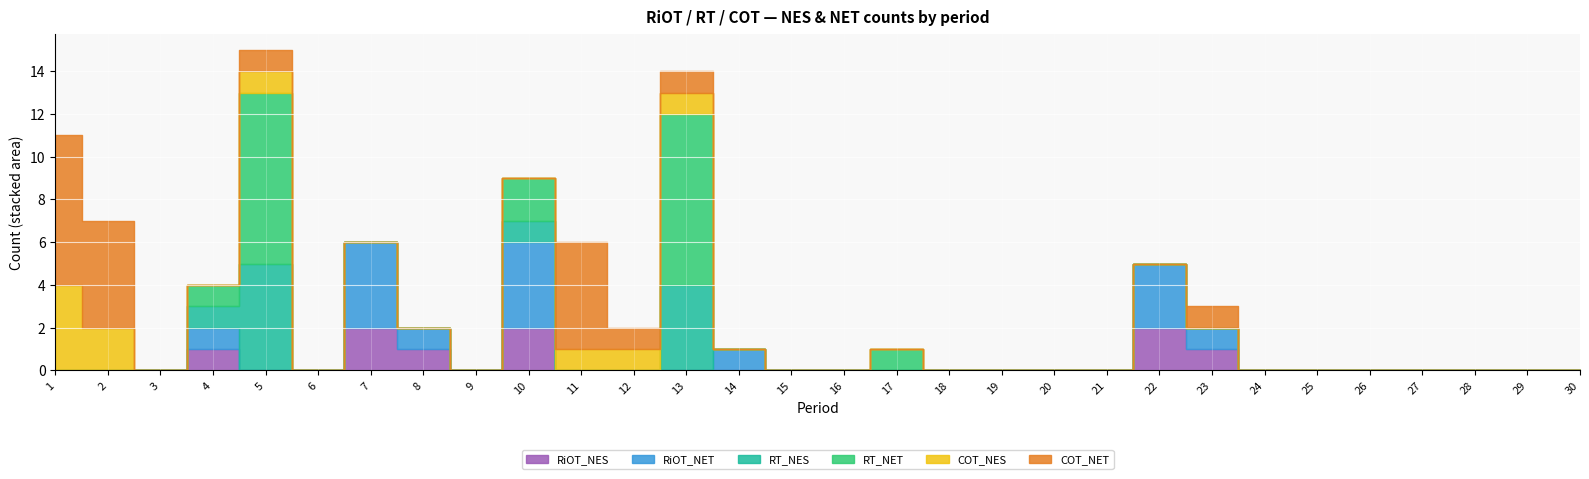

What are all the series names shown in the legend?

RiOT_NES, RiOT_NET, RT_NES, RT_NET, COT_NES, COT_NET